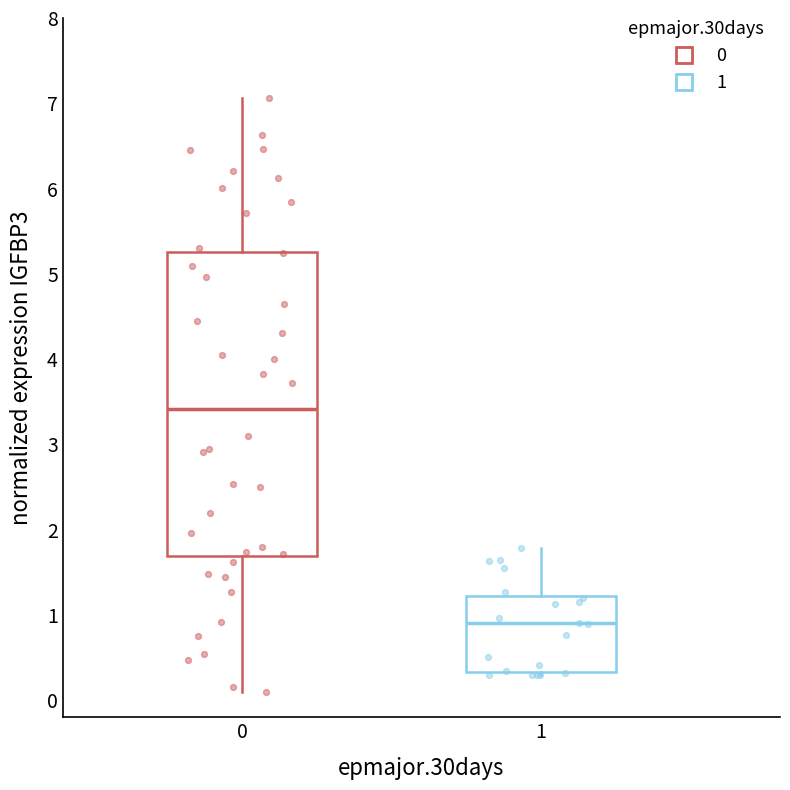

Where does the median line of the box at x = 1 sit on the y-axis? The values are not printed on the chart, so give them approximately, as read against the axis.

0.9